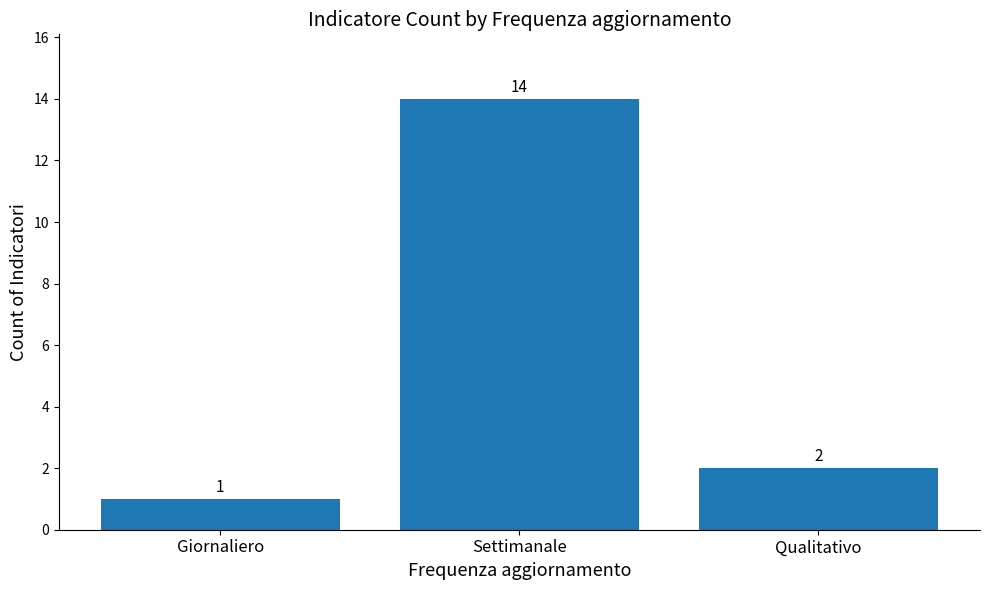

Reading left to right, extract all data points from this chart.

Giornaliero=1	Settimanale=14	Qualitativo=2